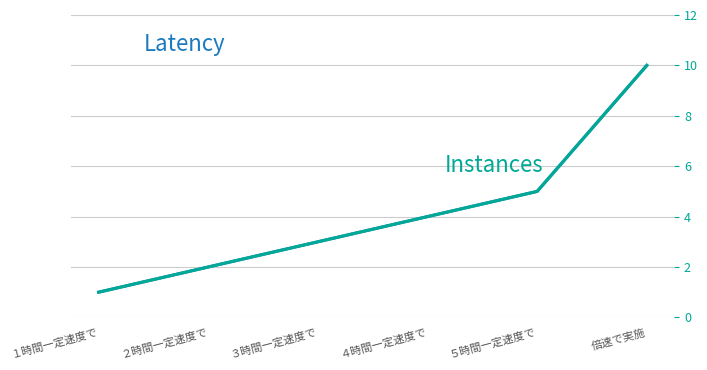

At which label does Code first exceed 4?

５時間一定速度で